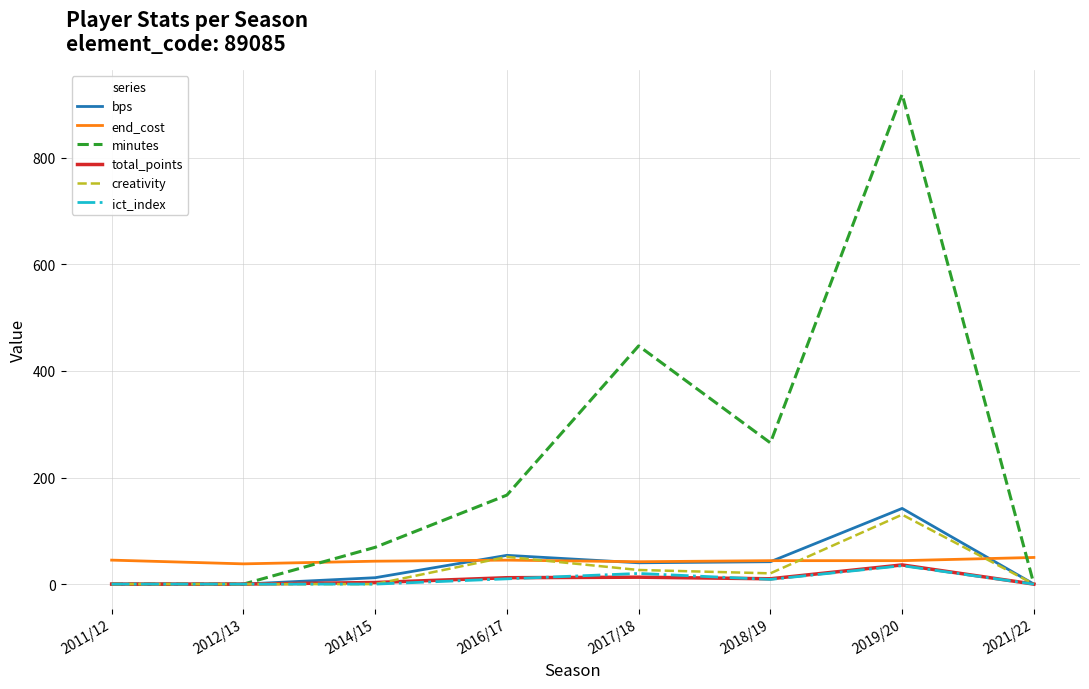

What is the difference between the highest and lowest values at 2011/12?

45.0